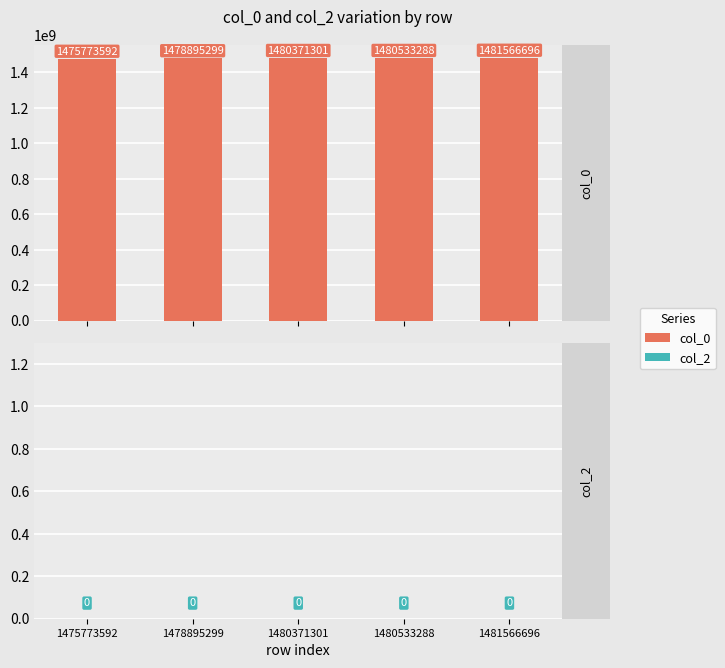

What is the maximum value shown in the chart?

1481566696